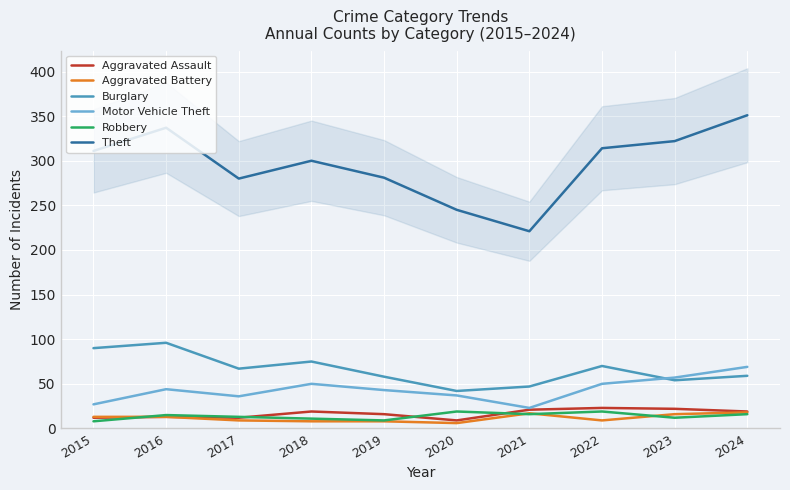

Which series ends up on top after the final intersection of Motor Vehicle Theft and Burglary?

Motor Vehicle Theft